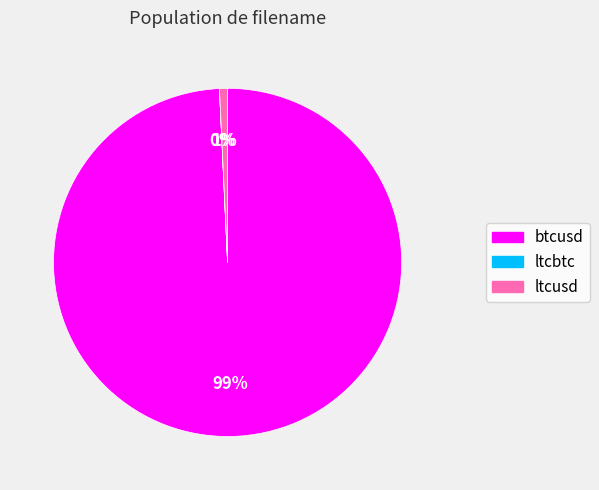

To the nearest percent, what is the difference between the largest and smallest slice percentages?

99%